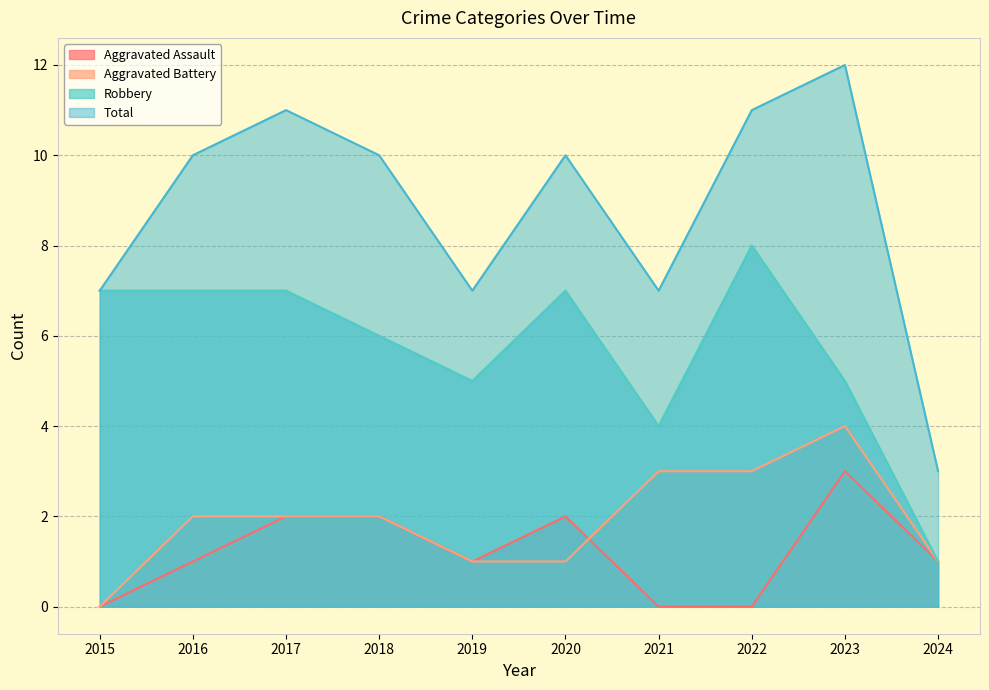

What is the difference between the second highest and minimum values in the Aggravated Battery series?

3